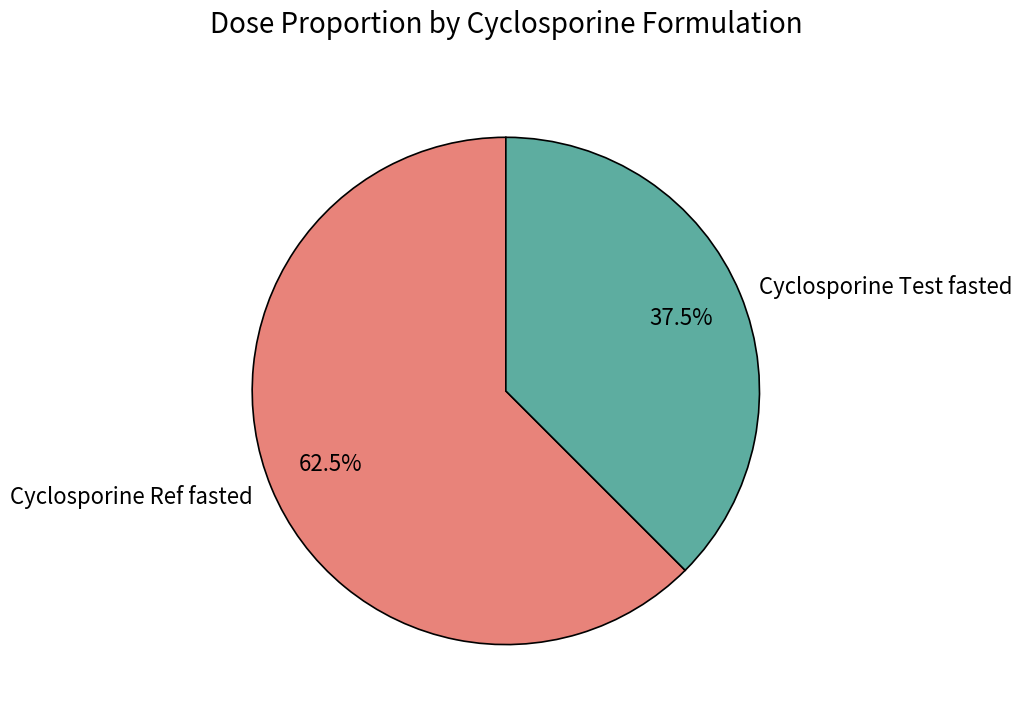

What is the total percentage of Cyclosporine Ref fasted and Cyclosporine Test fasted?

100.0%